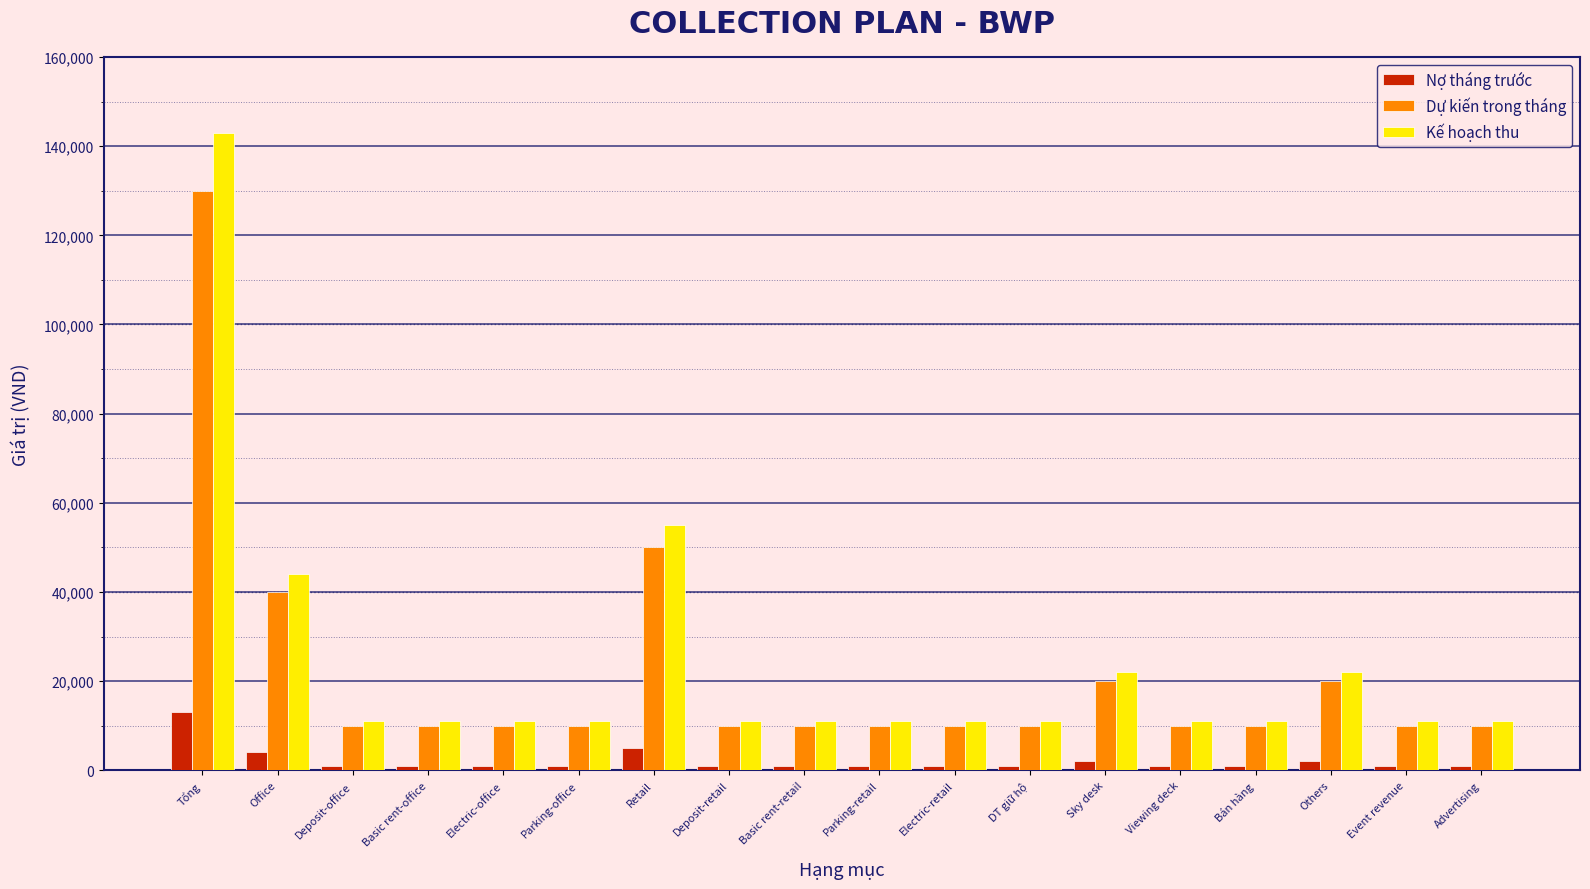

The Kế hoạch thu series shows 11000 at Parking-office. True or false?

True